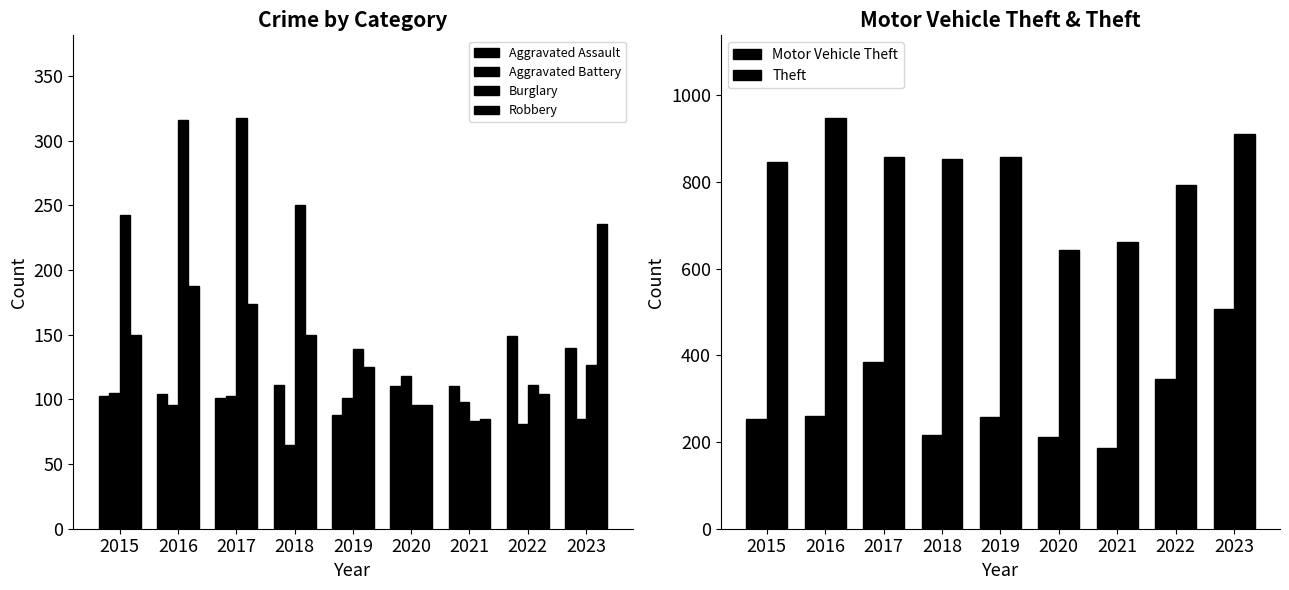

What is the difference between the maximum and minimum values in the Aggravated Battery series?

53